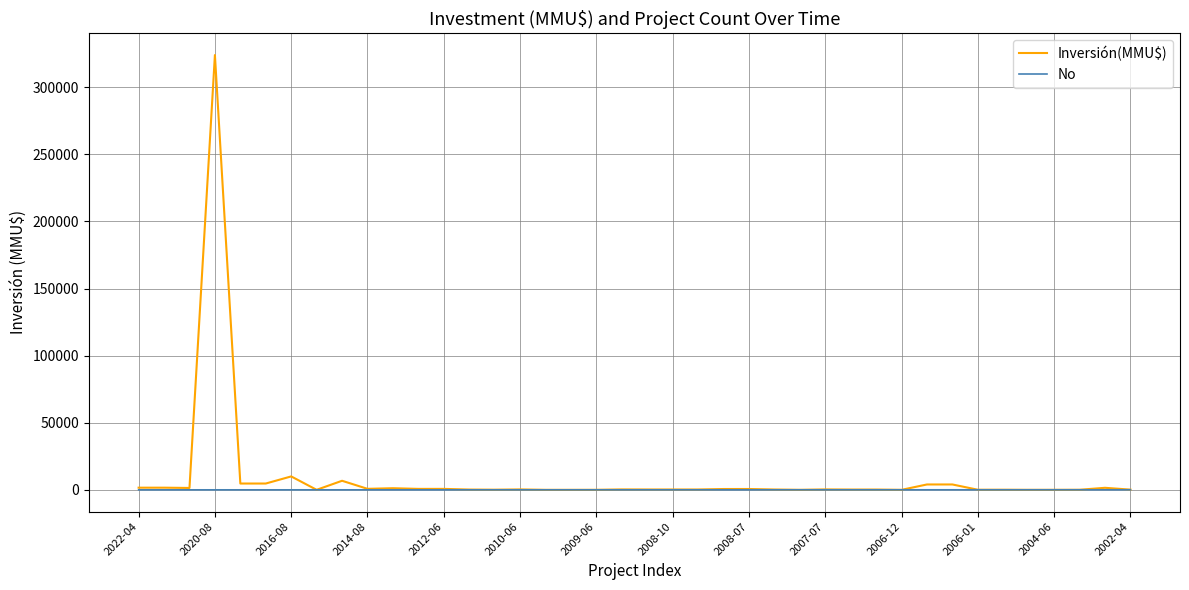

Which series has the widest spread of values?

Inversión(MMU$)